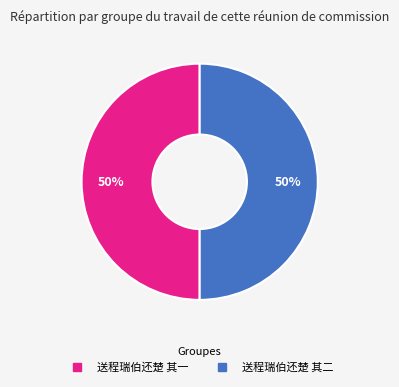

To the nearest percent, what is the average slice percentage?

50%